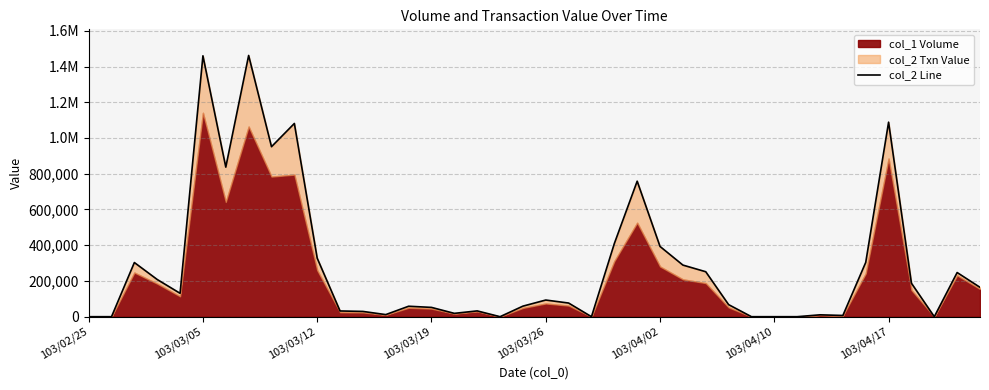

How many lines are shown in the chart?

1